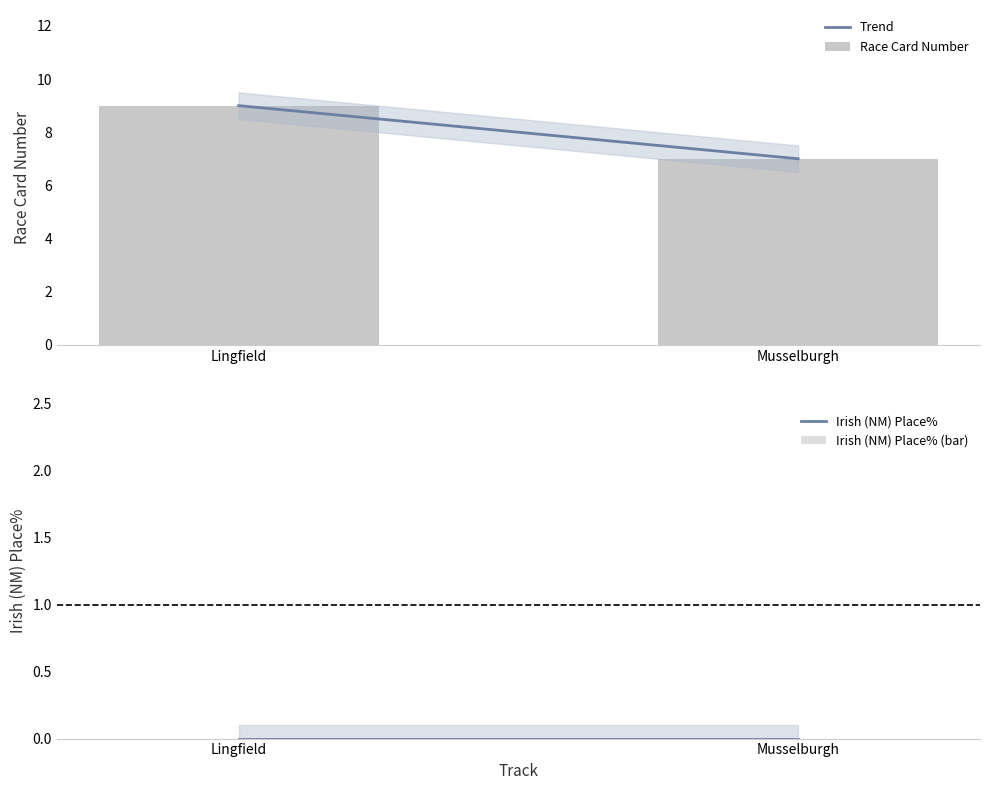

At which category does the chart reach its peak across all series?

Lingfield